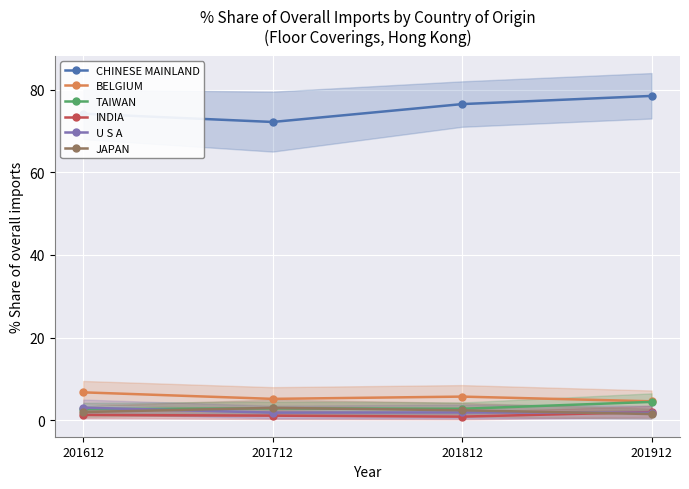

Read the BELGIUM value at 201812.

5.7